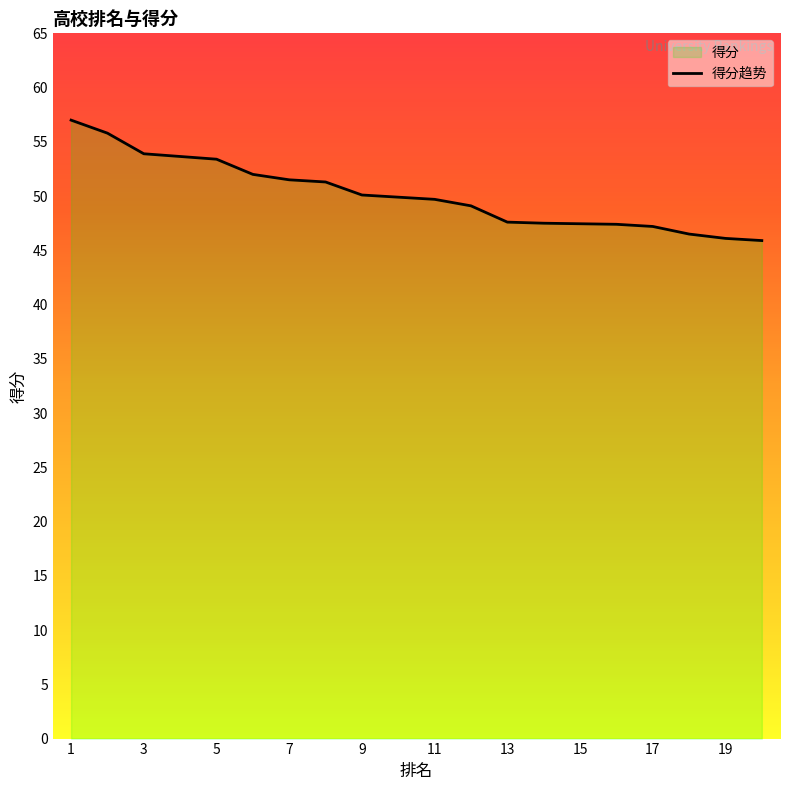

What is the sum of all values?

1003.3